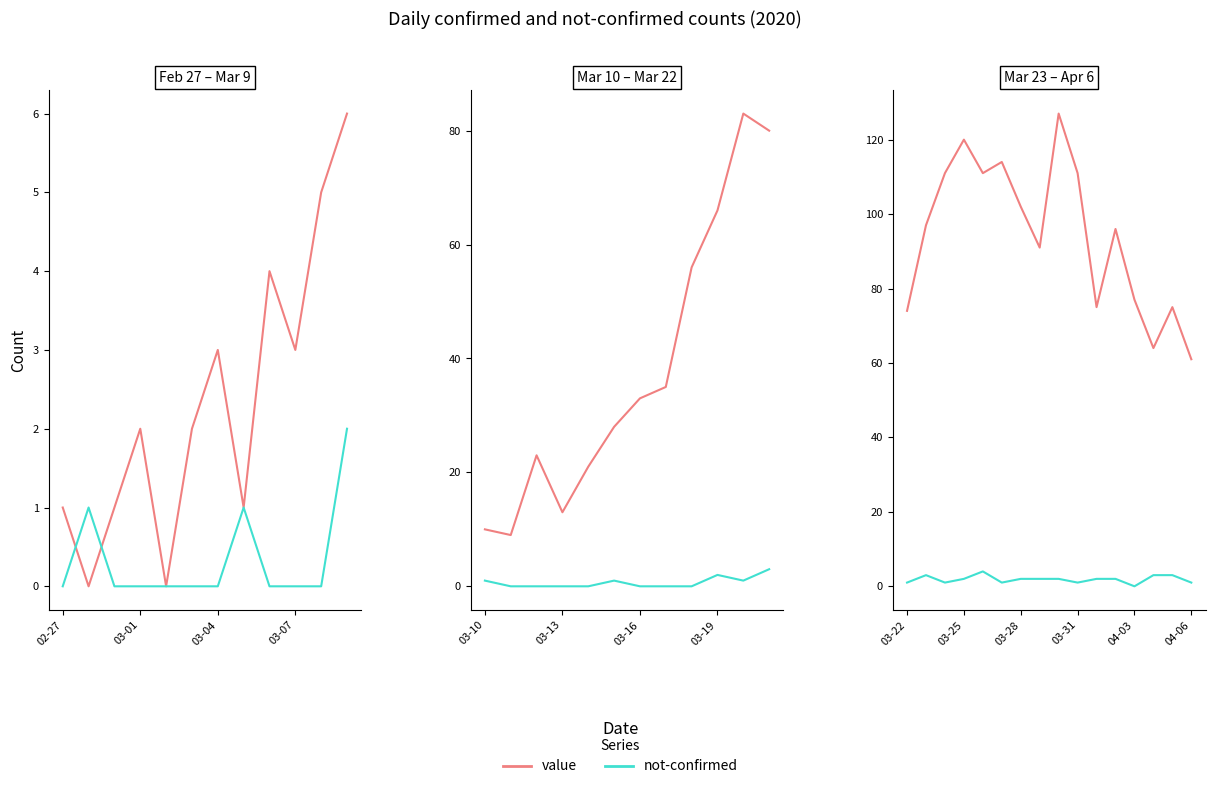

Which series has the largest total across all categories?

value